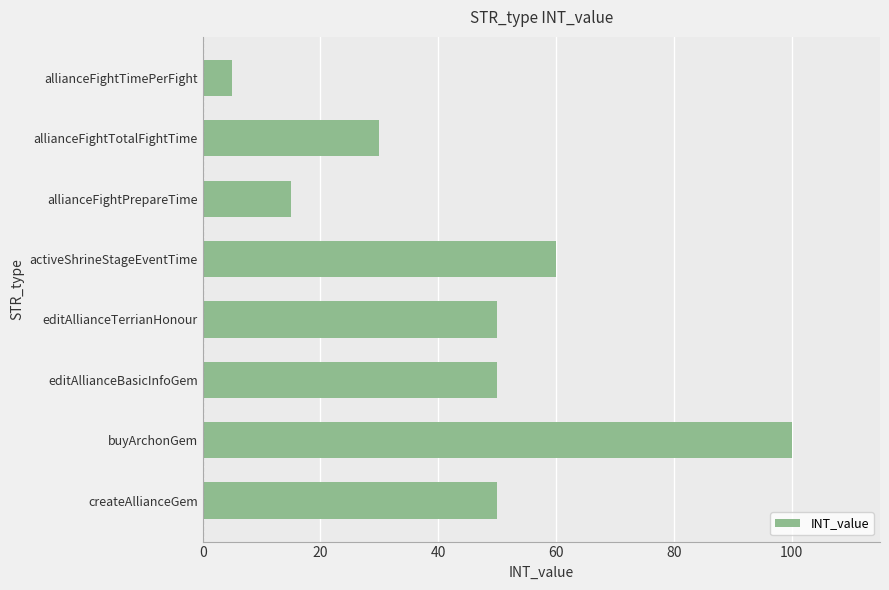

What is the difference between the second highest and minimum values?

55